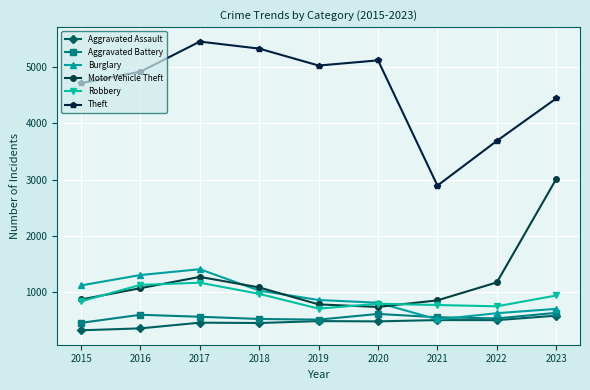

The value of Motor Vehicle Theft at 2017 is 1276. True or false?

True